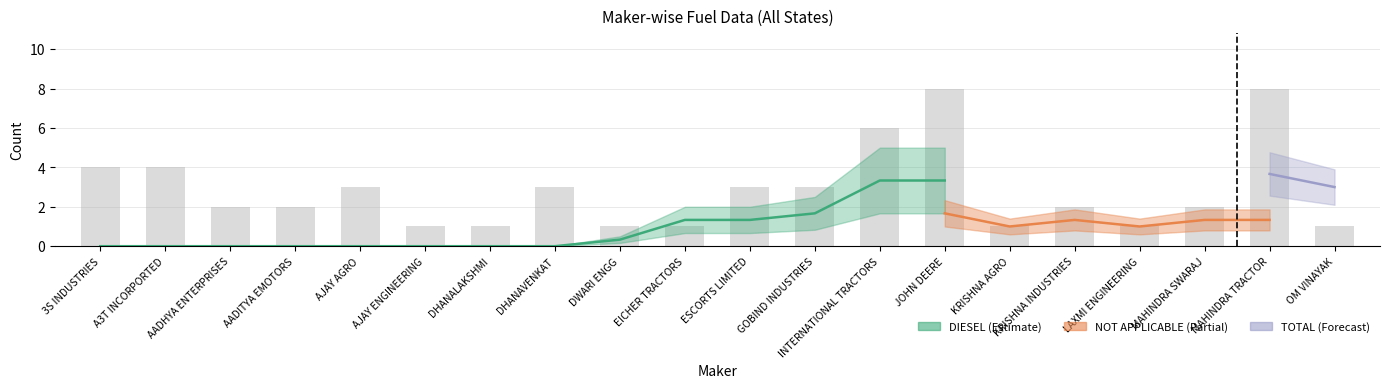

What is the sum of the TOTAL values at LAXMI ENGINEERING and AADHYA ENTERPRISES?

3